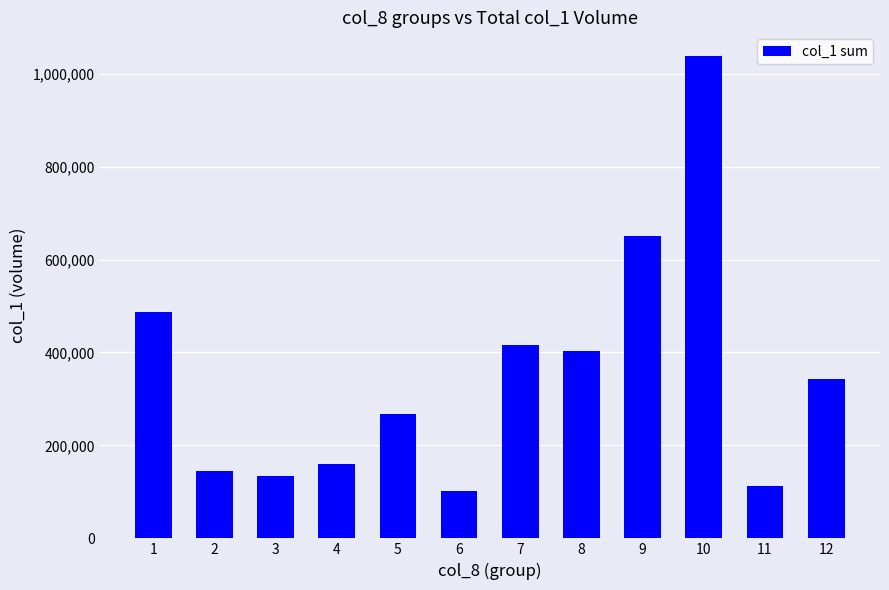

Between 3 and 9, which is larger?

9